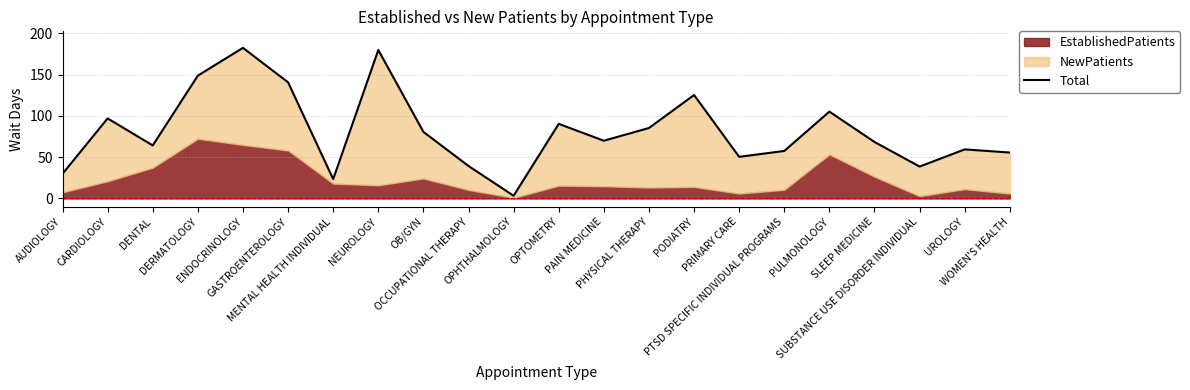

Which label corresponds to the smallest value in the chart?

OPHTHALMOLOGY